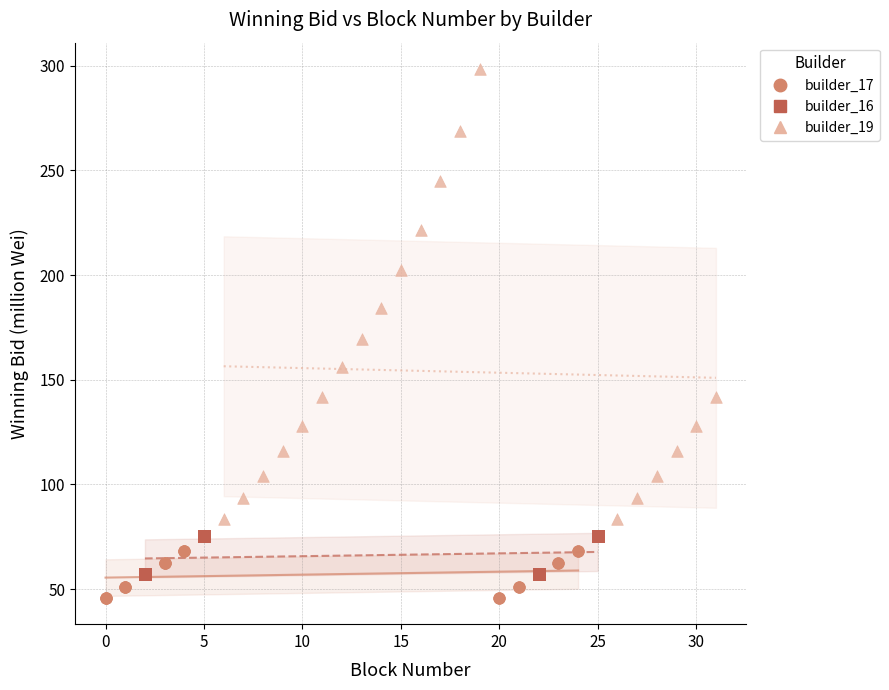

What are all the series names shown in the legend?

builder_17, builder_16, builder_19